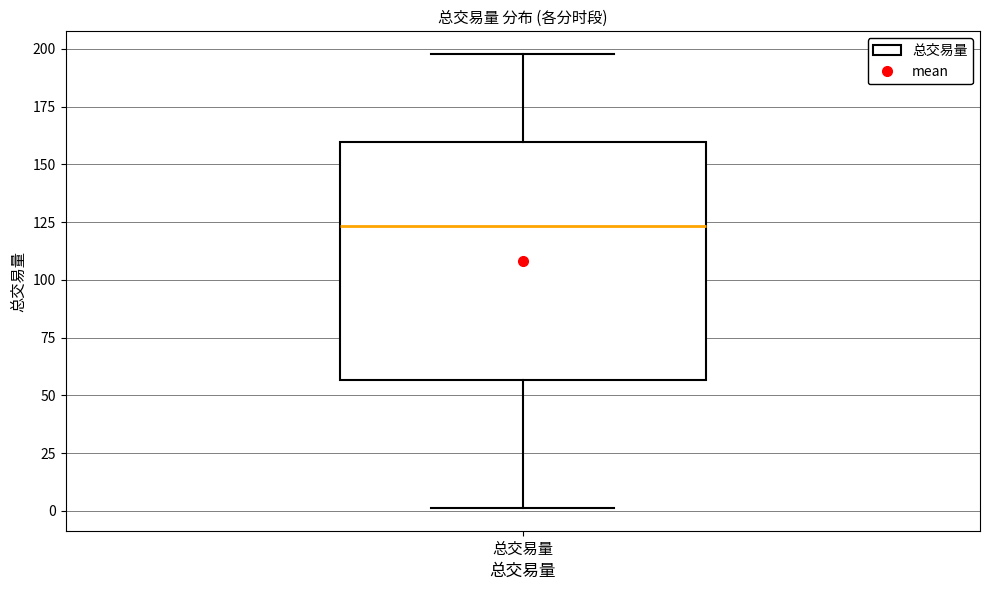

Read this box plot against the y-axis: the position of the median line, the range covered by the box, and the ends of both whiskers. The values are not printed on the chart, so give them approximately, as read against the axis.

median 125, box 55 to 160, whiskers 0 to 200